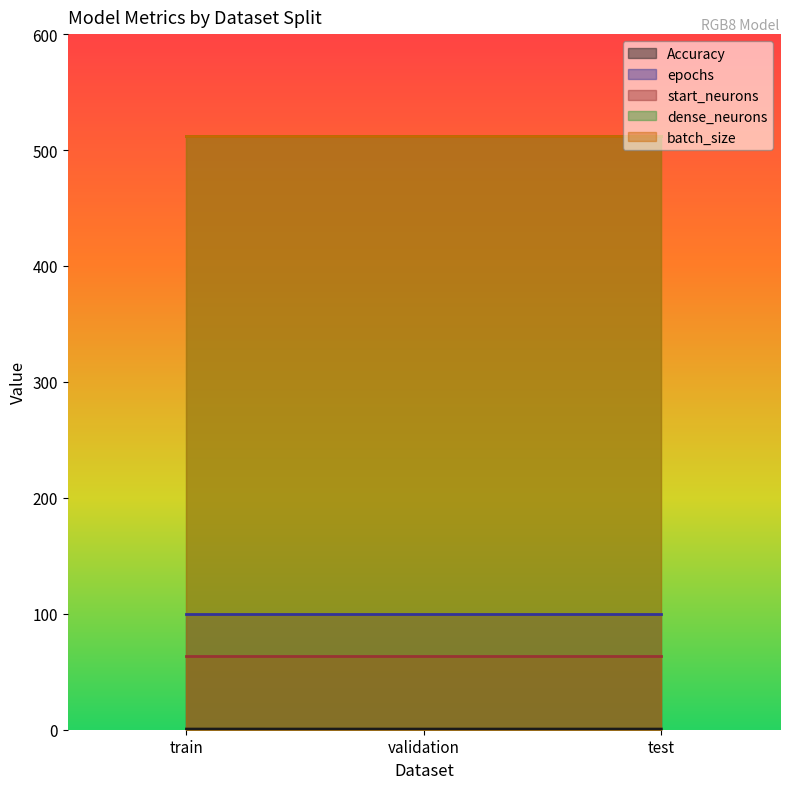

What is the sum of all epochs values?

300.0